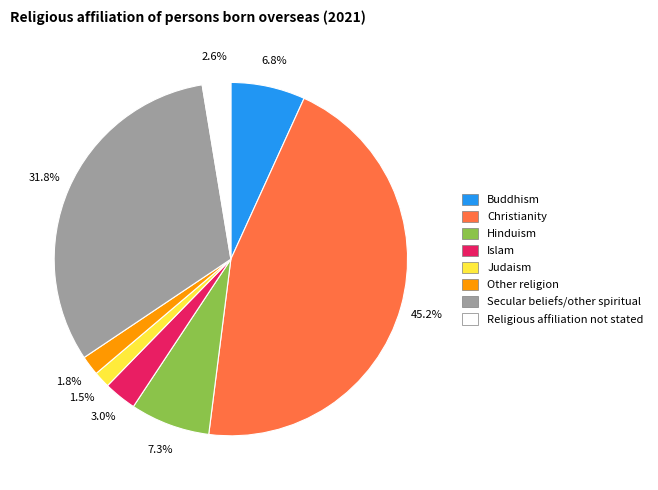

Does any single category account for the majority?

No